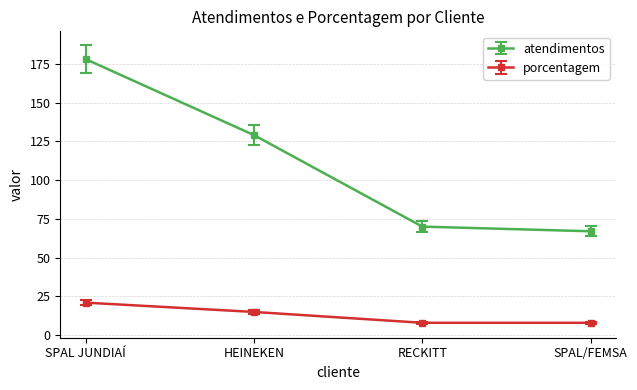

True or false: porcentagem has more than 1 interior local peaks.

False